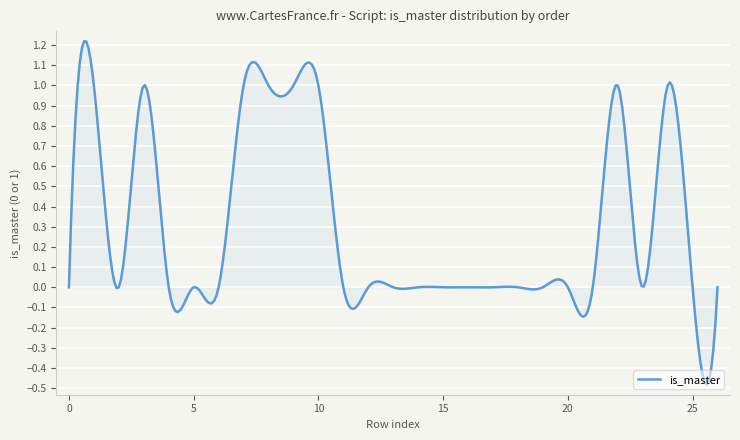

What is the difference between the maximum and minimum values?

1.7